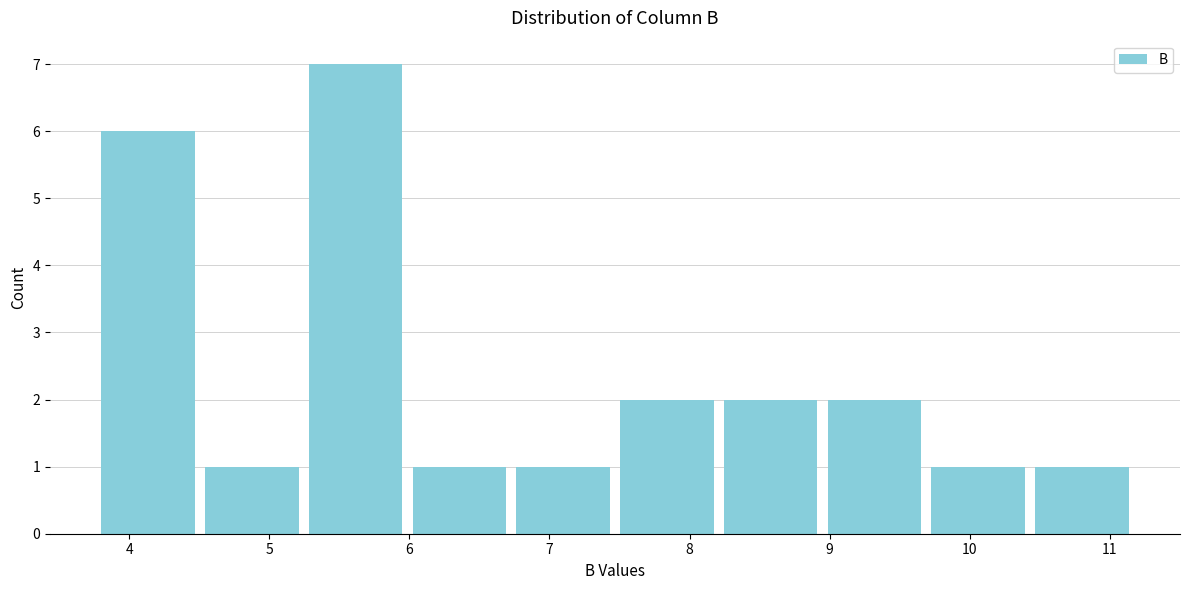

What is the height of the bar covering 3.8 to 4.5 on the x-axis? Neither the bar edges nor the heights are printed on the chart, so give them approximately, as read against the axes.

6